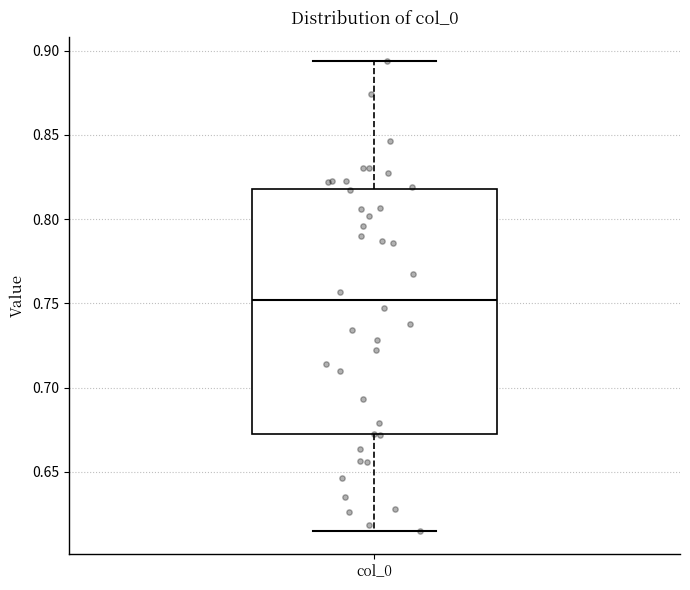

Read this box plot against the y-axis: the position of the median line, the range covered by the box, and the ends of both whiskers. The values are not printed on the chart, so give them approximately, as read against the axis.

median 0.750, box 0.675 to 0.820, whiskers 0.615 to 0.895